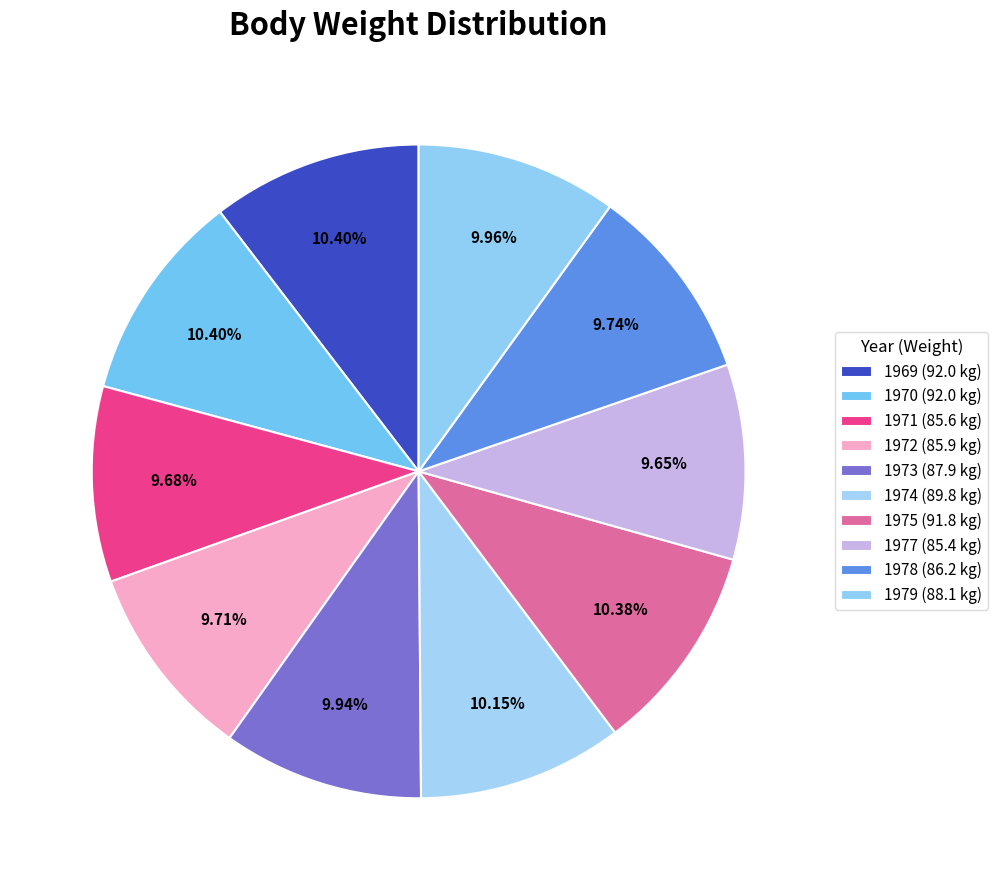

What is the change in value from 1969 (92.0 kg) to 1978 (86.2 kg)?

-5.8